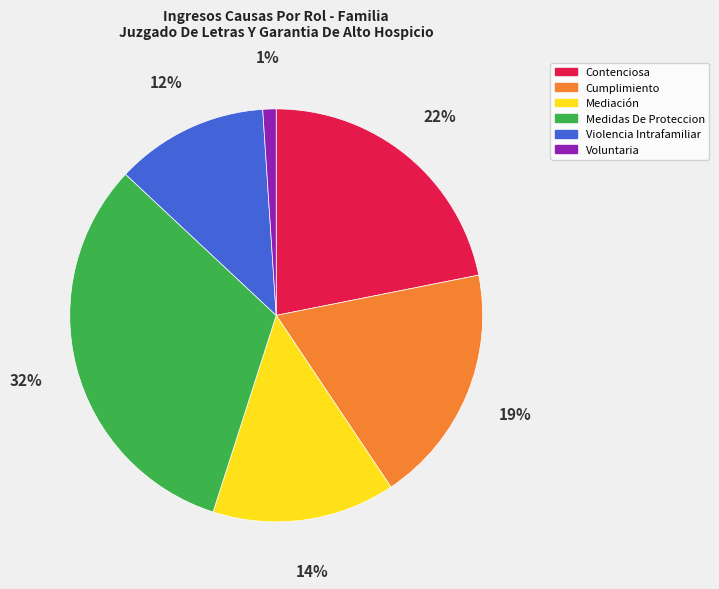

The Mediación slice represents 14% of the pie. True or false?

True